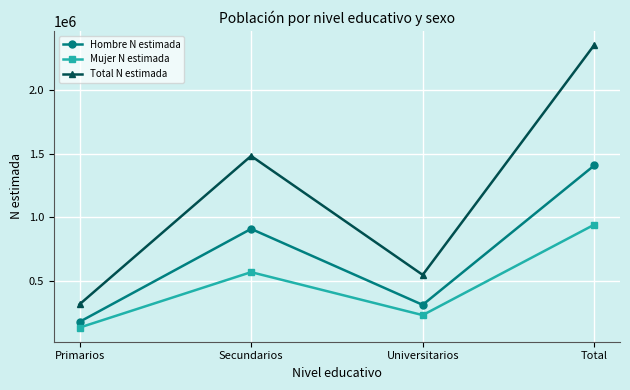

Reading left to right, extract all data points from this chart.

Hombre N estimada: Primarios=181989	Secundarios=910532	Universitarios=315294	Total=1407814
Mujer N estimada: Primarios=137139	Secundarios=571588	Universitarios=234897	Total=943625
Total N estimada: Primarios=319128	Secundarios=1482120	Universitarios=550191	Total=2351439